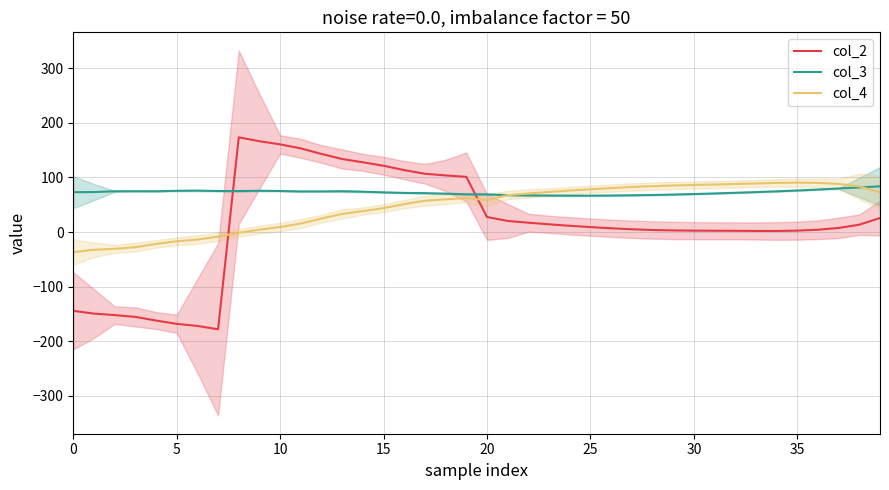

List the series in order of their overall mean, lowest first.

col_2, col_4, col_3